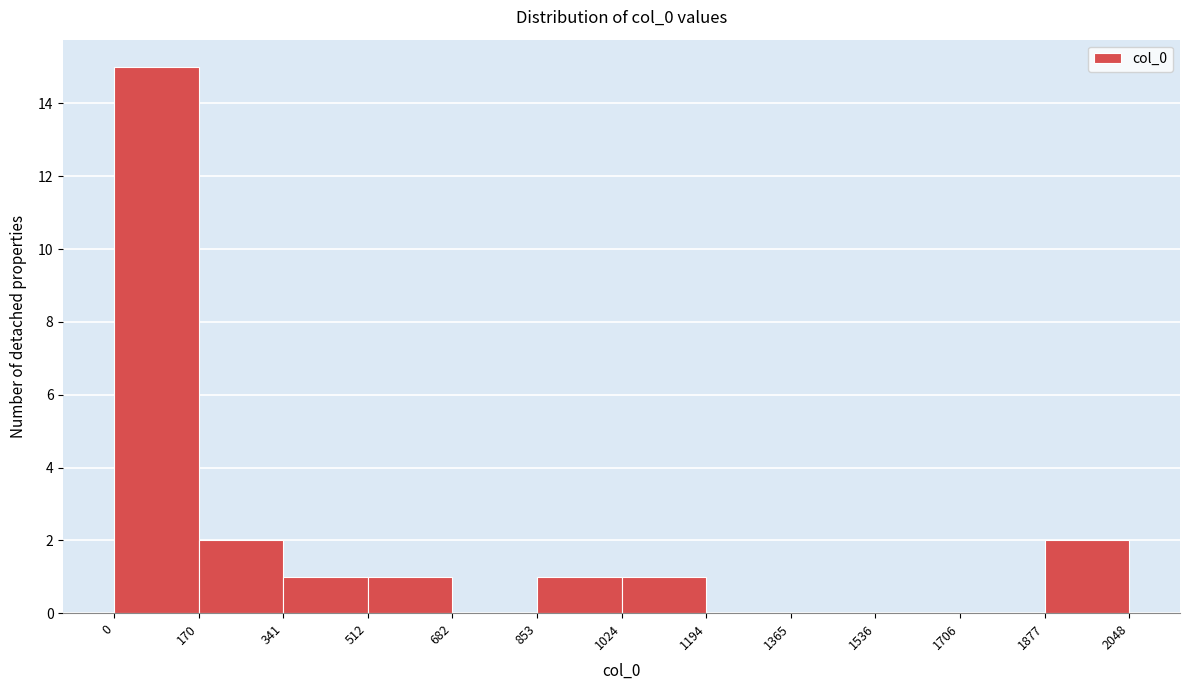

Reading left to right, transcribe this chart: for each bar, give the range it covers on the x-axis and its height. The values are not printed on the chart, so give them approximately, as read against the axis.

0 to 170: 15
170 to 341: 2
341 to 512: 1
512 to 682: 1
682 to 853: 0
853 to 1024: 1
1024 to 1194: 1
1194 to 1365: 0
1365 to 1536: 0
1536 to 1706: 0
1706 to 1877: 0
1877 to 2048: 2